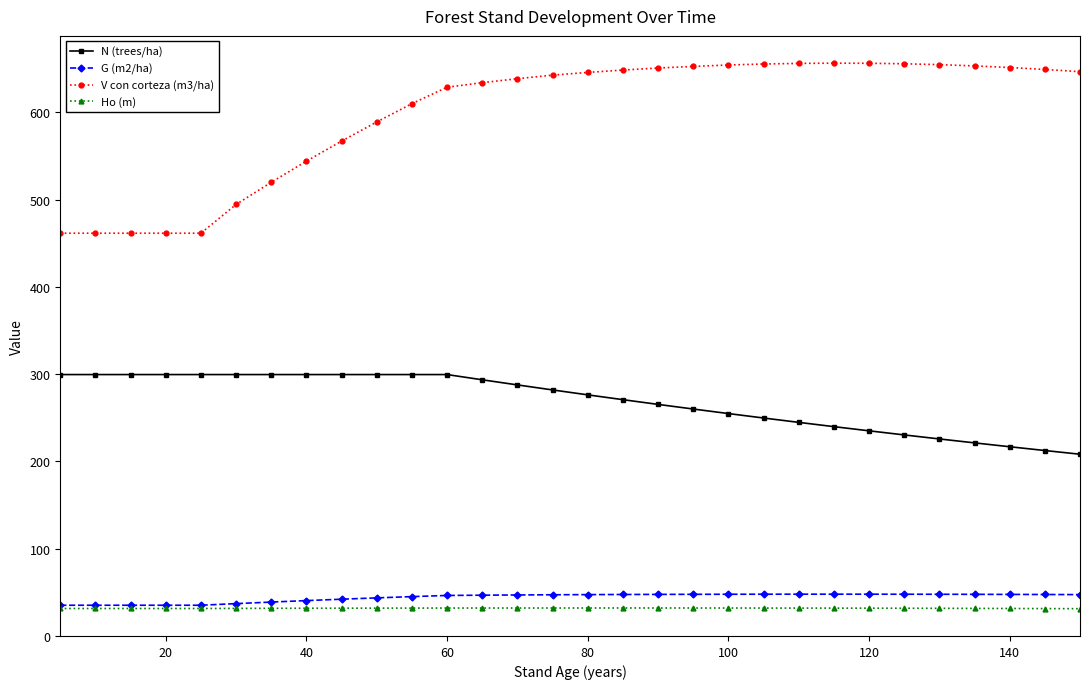

What is the maximum value for V con corteza (m3/ha)?

656.4